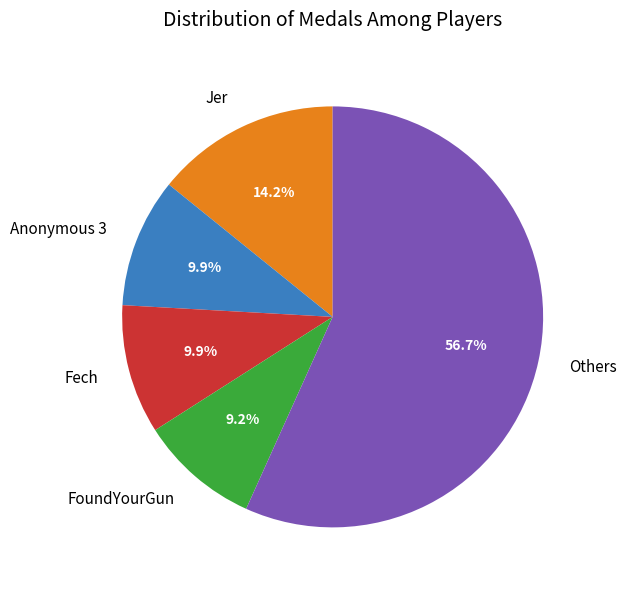

Between Fech and Jer, which is larger?

Jer